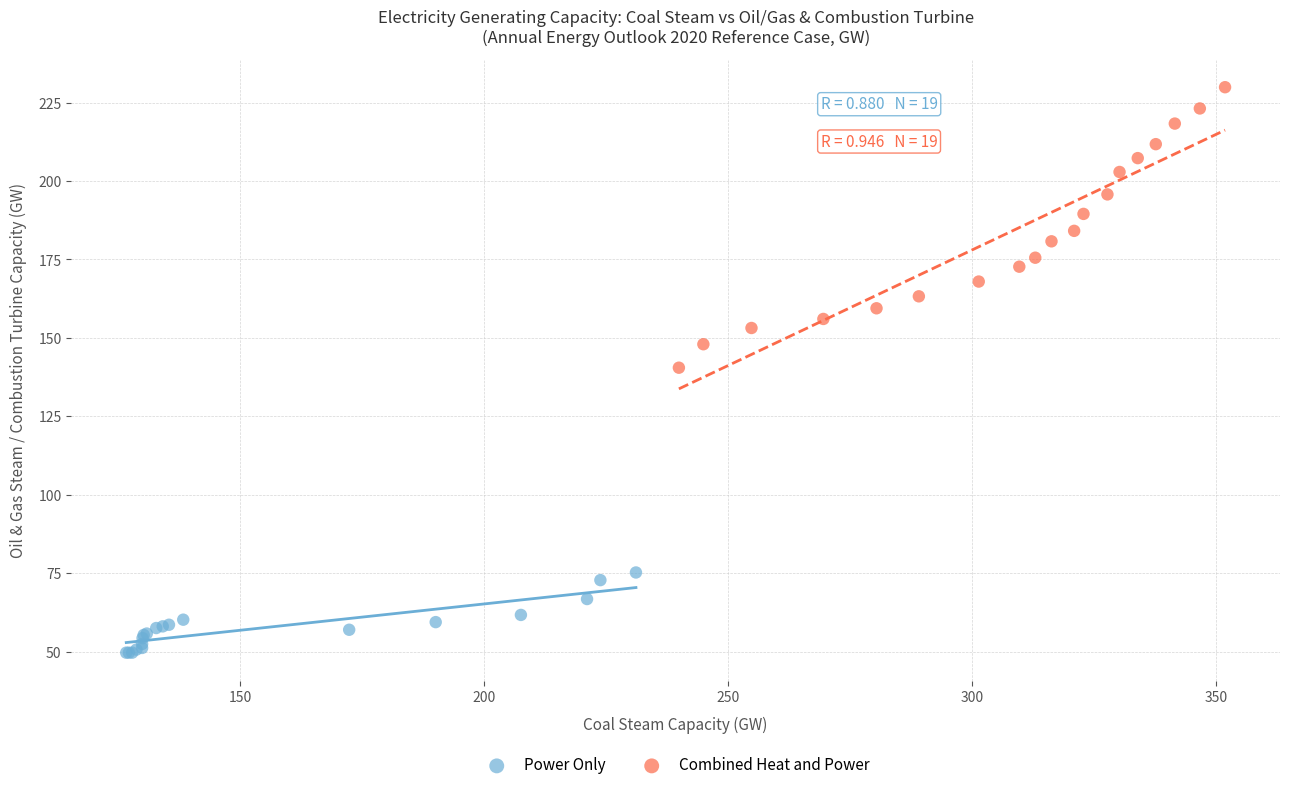

Which series reaches the minimum Y coordinate?

Power Only